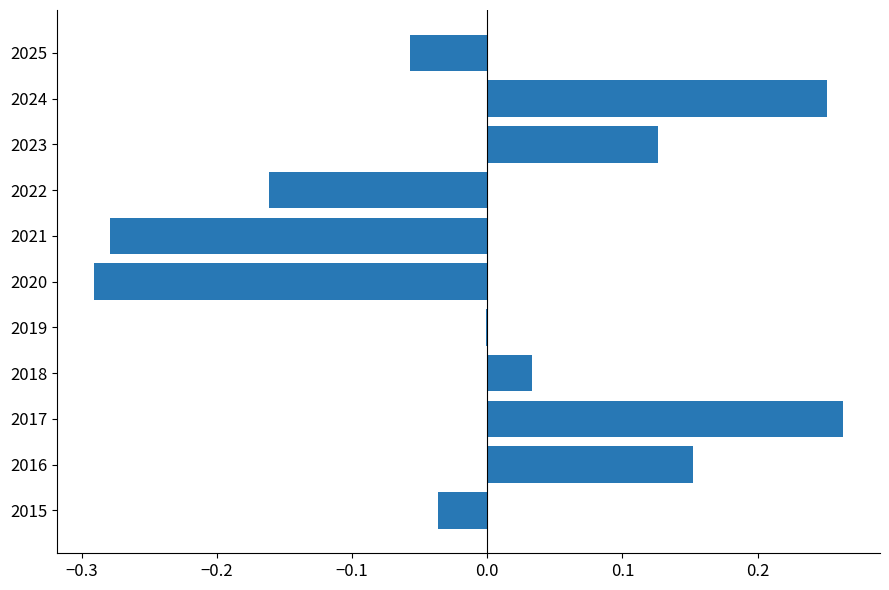

Is it true that the value at 2018 is 0.0?

True